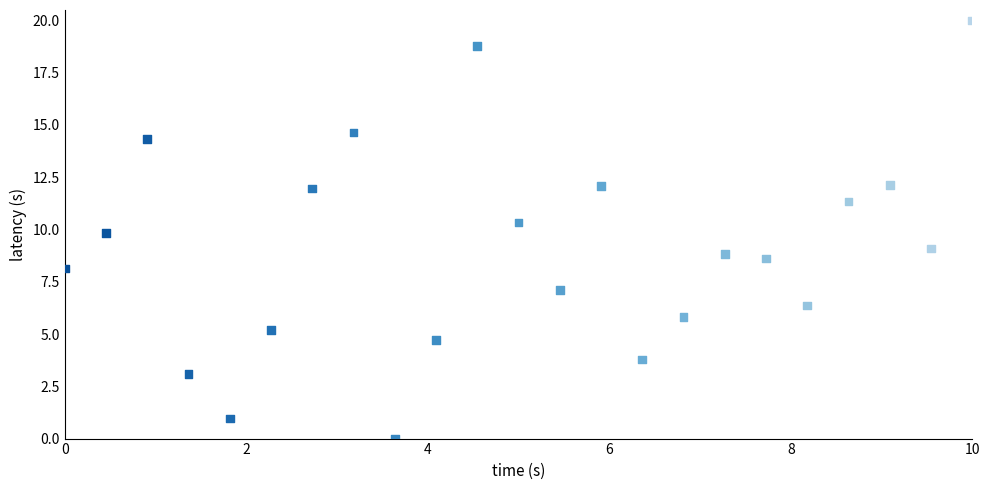

What is the range of X values (max minus min)?

10.0